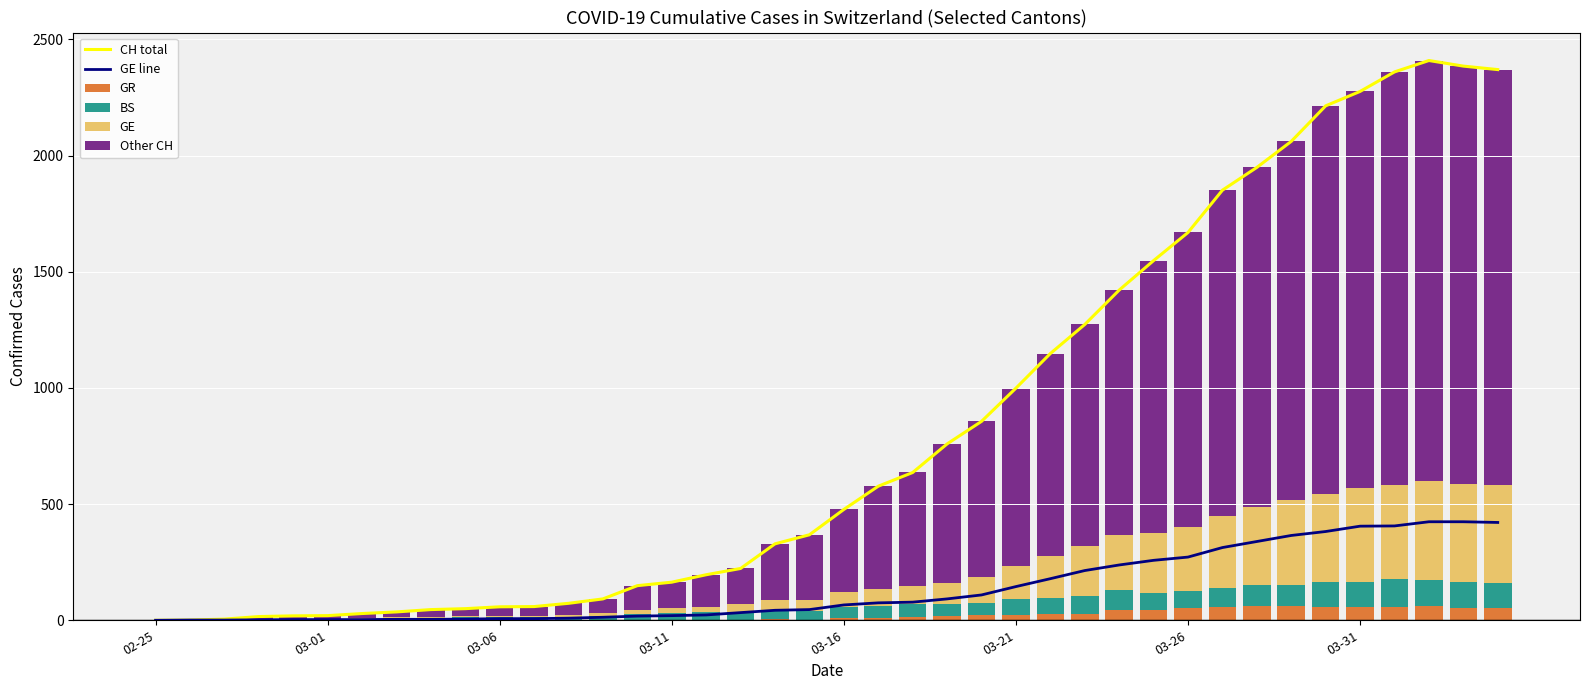

At how many categories does at least one series exceed 375?

20